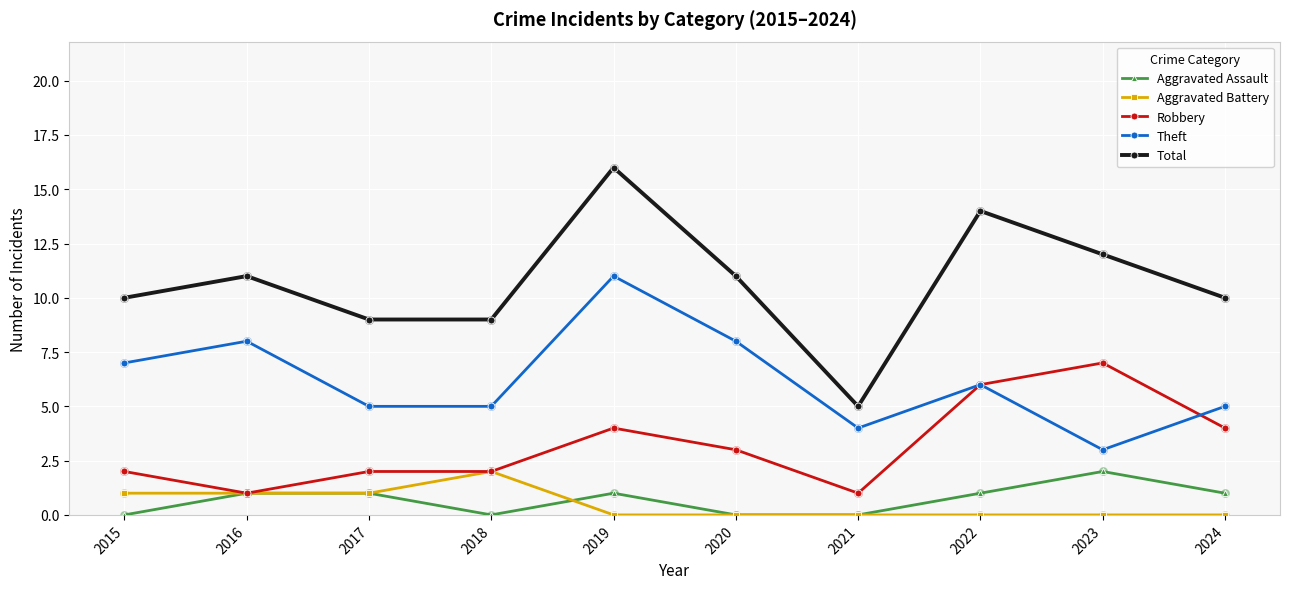

Is the value of Theft at 2020 greater than the value of Aggravated Battery at 2023?

Yes